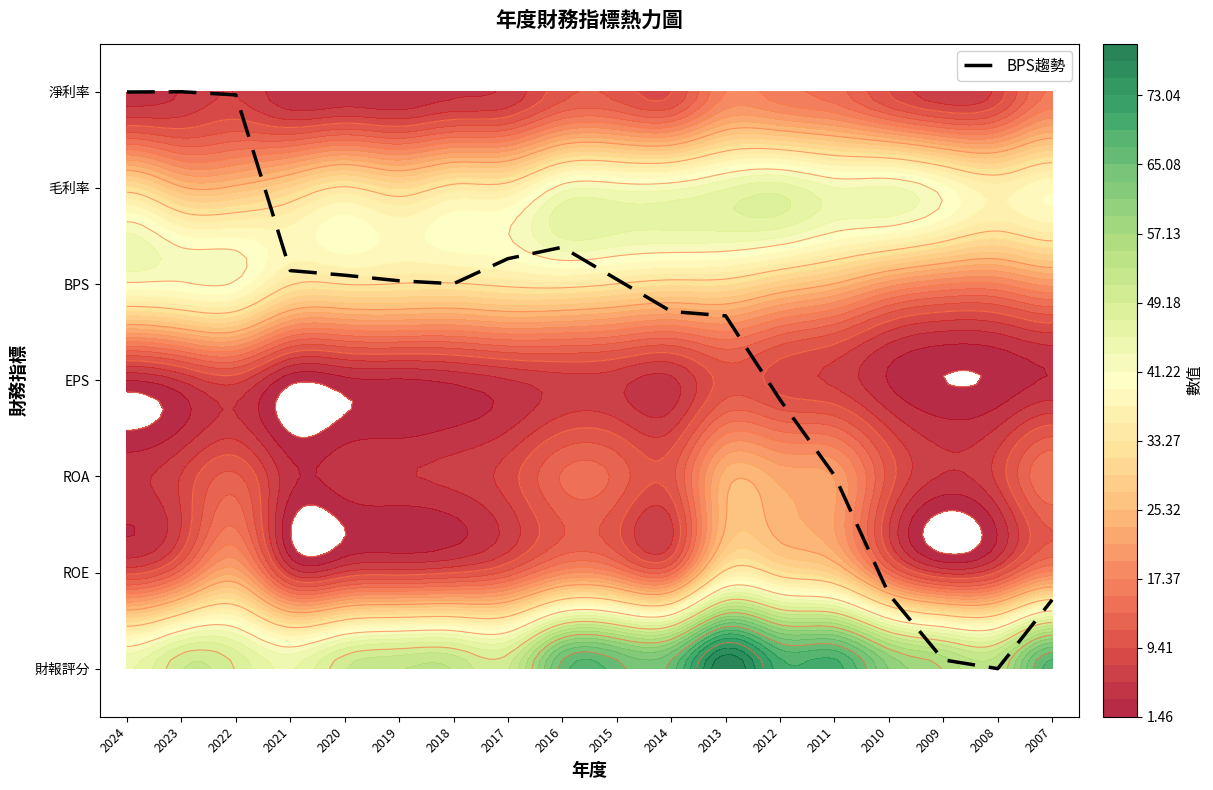

Which label corresponds to the smallest value in the chart?

2008